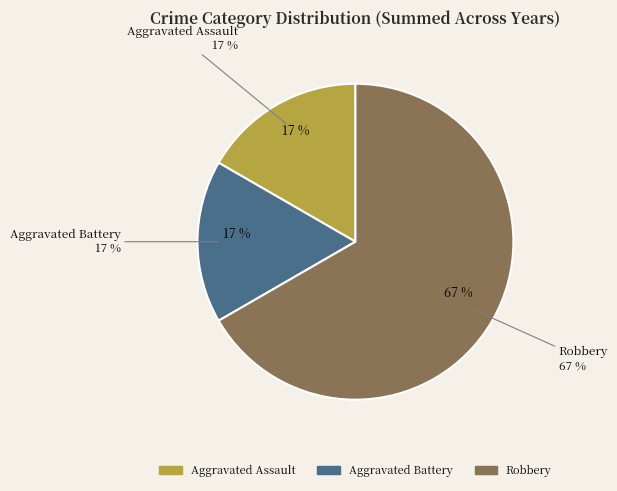

How many slices are in this pie chart?

3